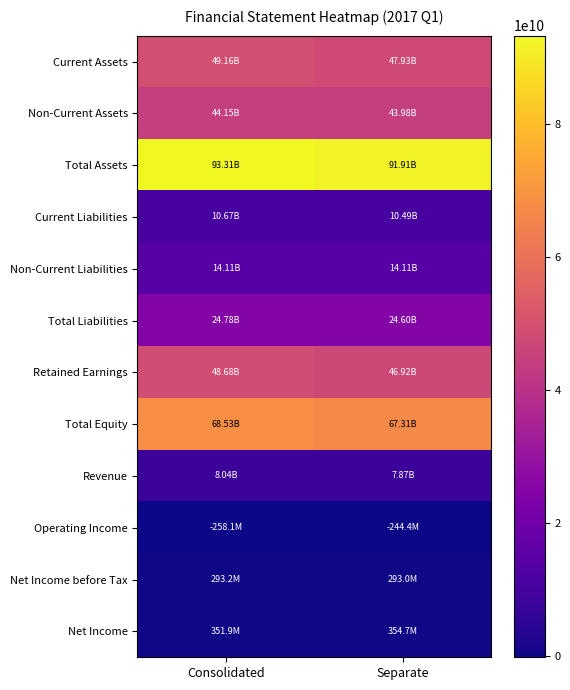

What is the greatest value displayed?

93311948974